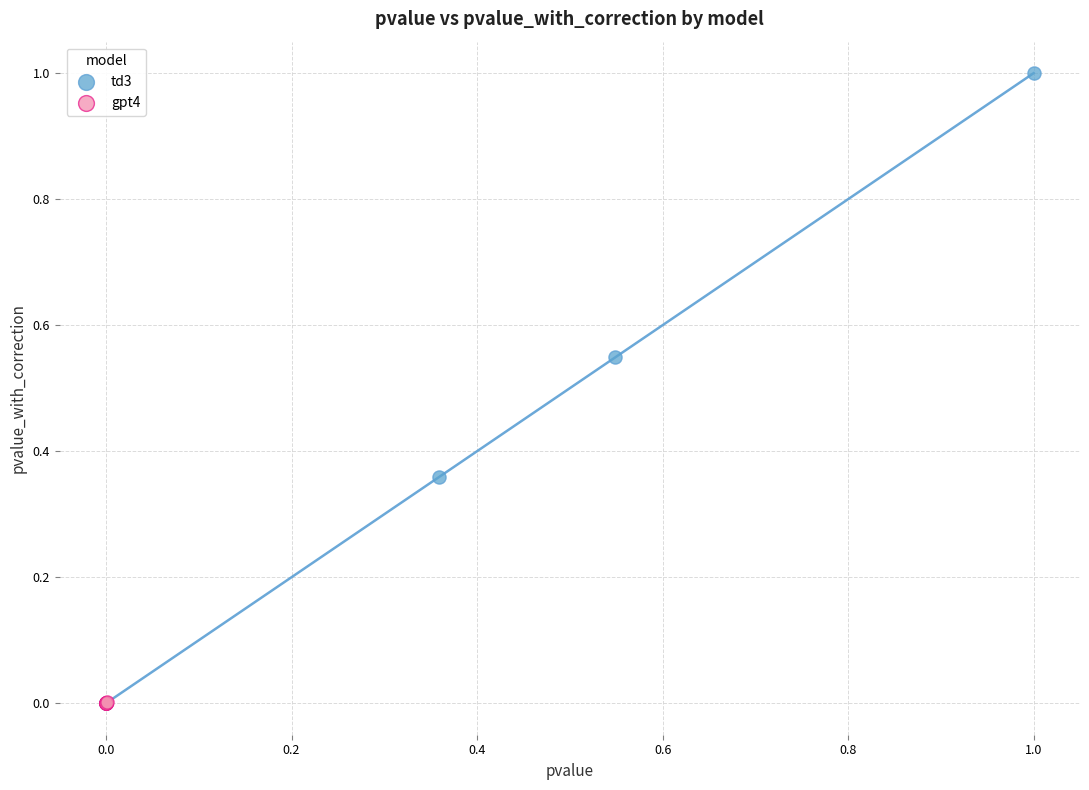

Which series has the widest spread of Y values?

td3